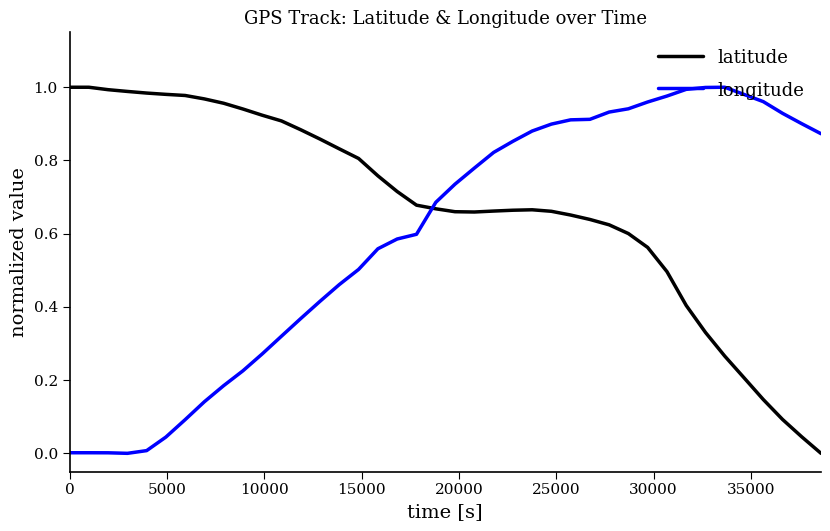

List the series in order of their overall mean, highest first.

latitude, longitude